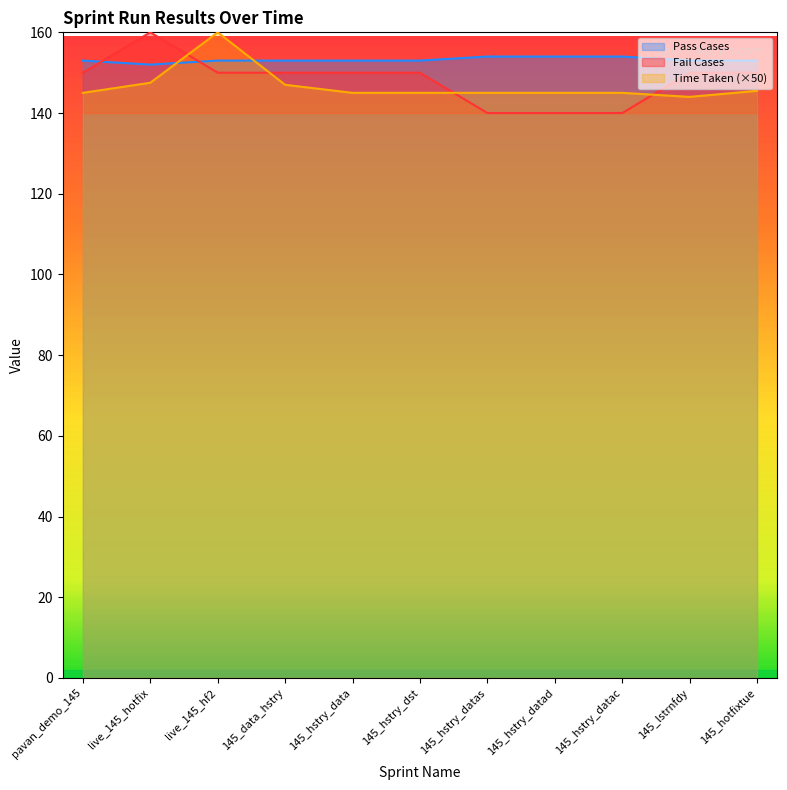

What is the lowest value of the Pass Cases series?

152.0